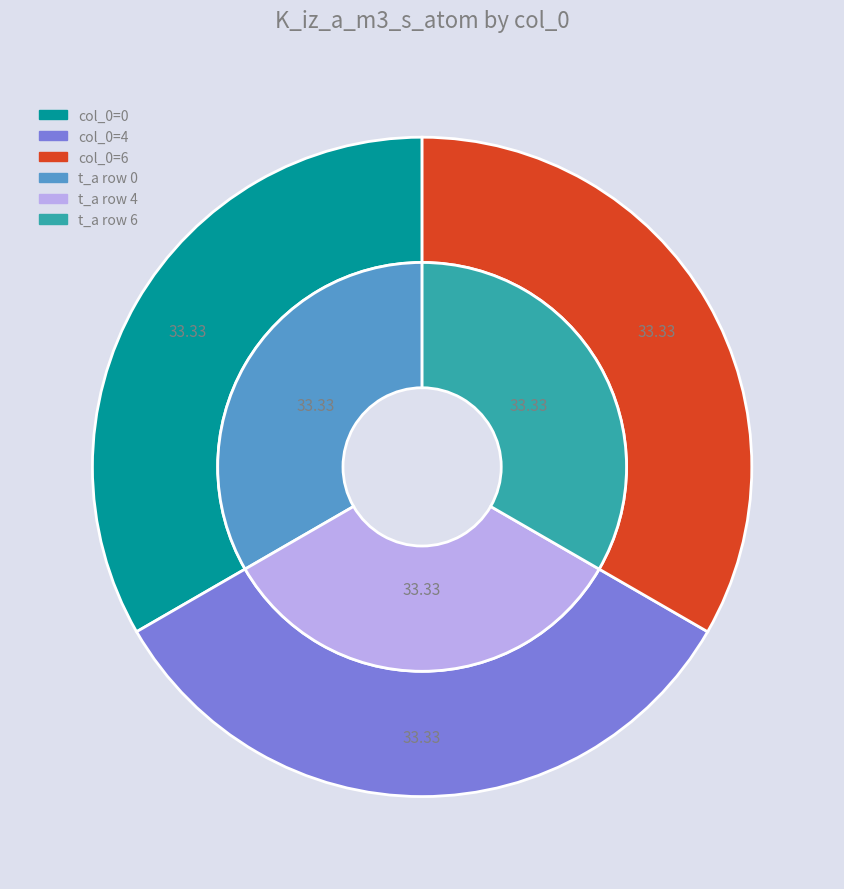

What portion of the pie excludes 5?

100.0%